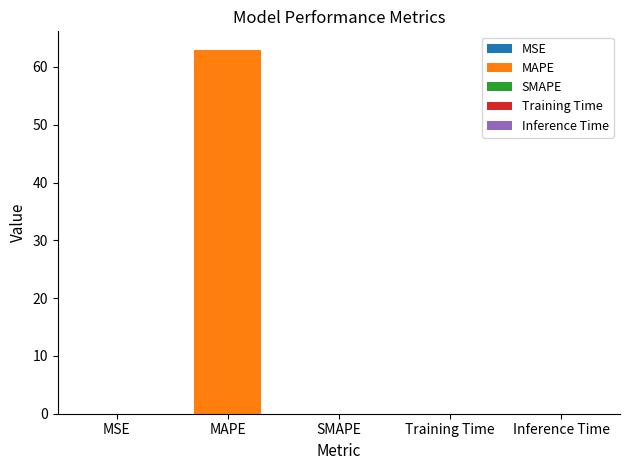

What position from the right is MAPE?

4